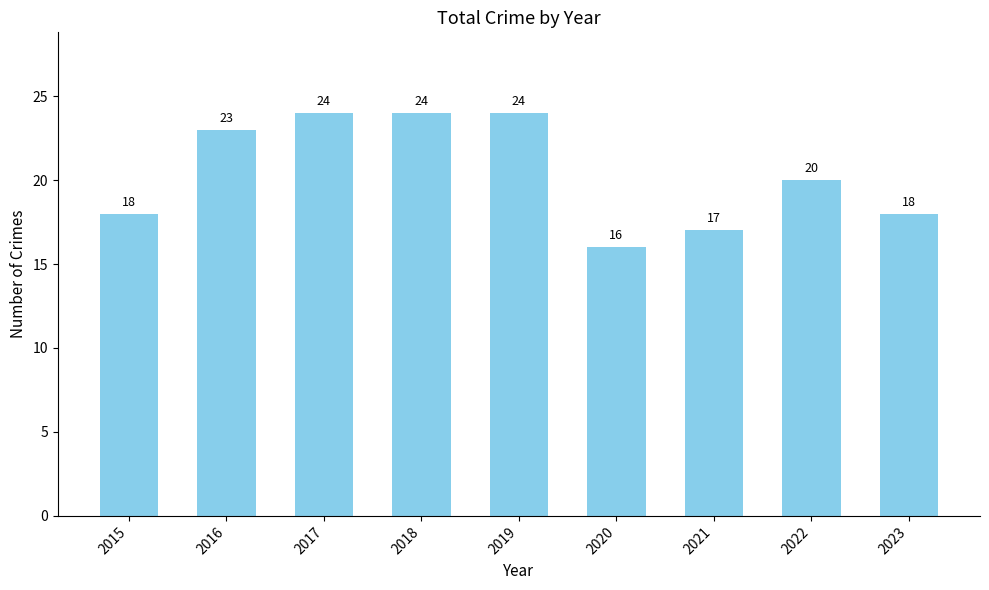

What is the sum of all values?

184